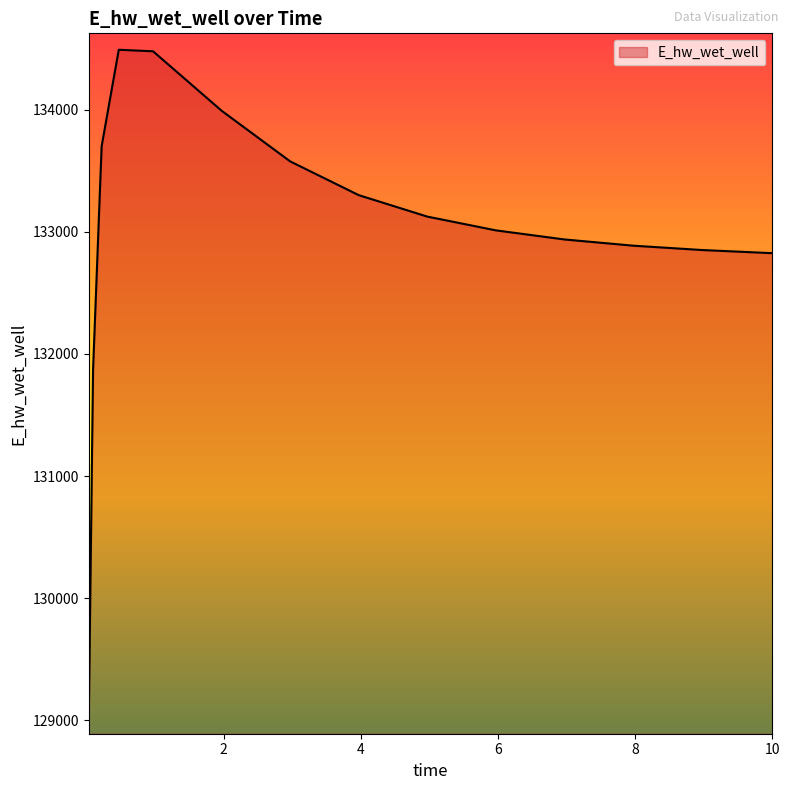

How many lines are shown in the chart?

1